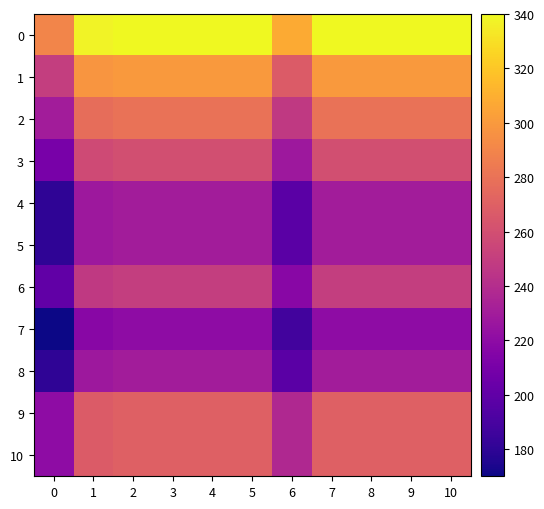

How many data points does each series have?

11